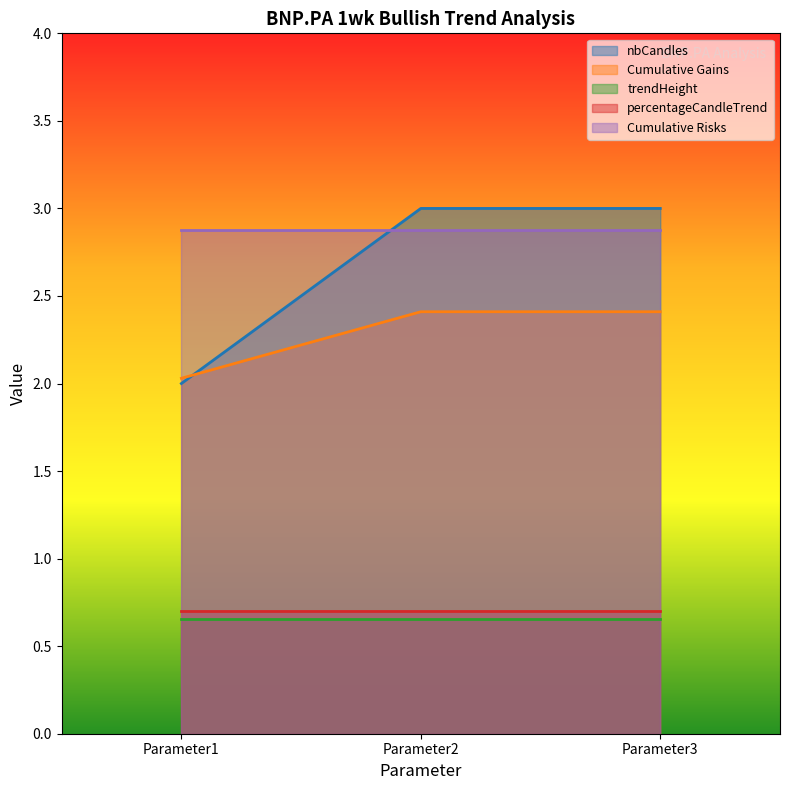

Rank the series at Parameter1 from lowest to highest value.

trendHeight, percentageCandleTrend, nbCandles, Cumulative Gains, Cumulative Risks